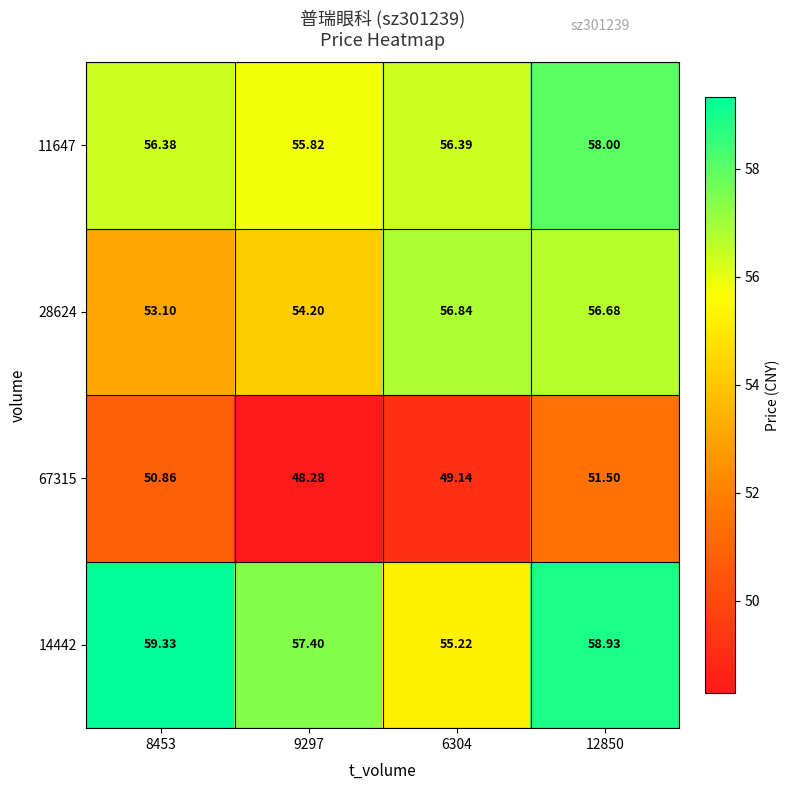

Is the value of 67315 at 8453 greater than the value of 14442 at 6304?

No